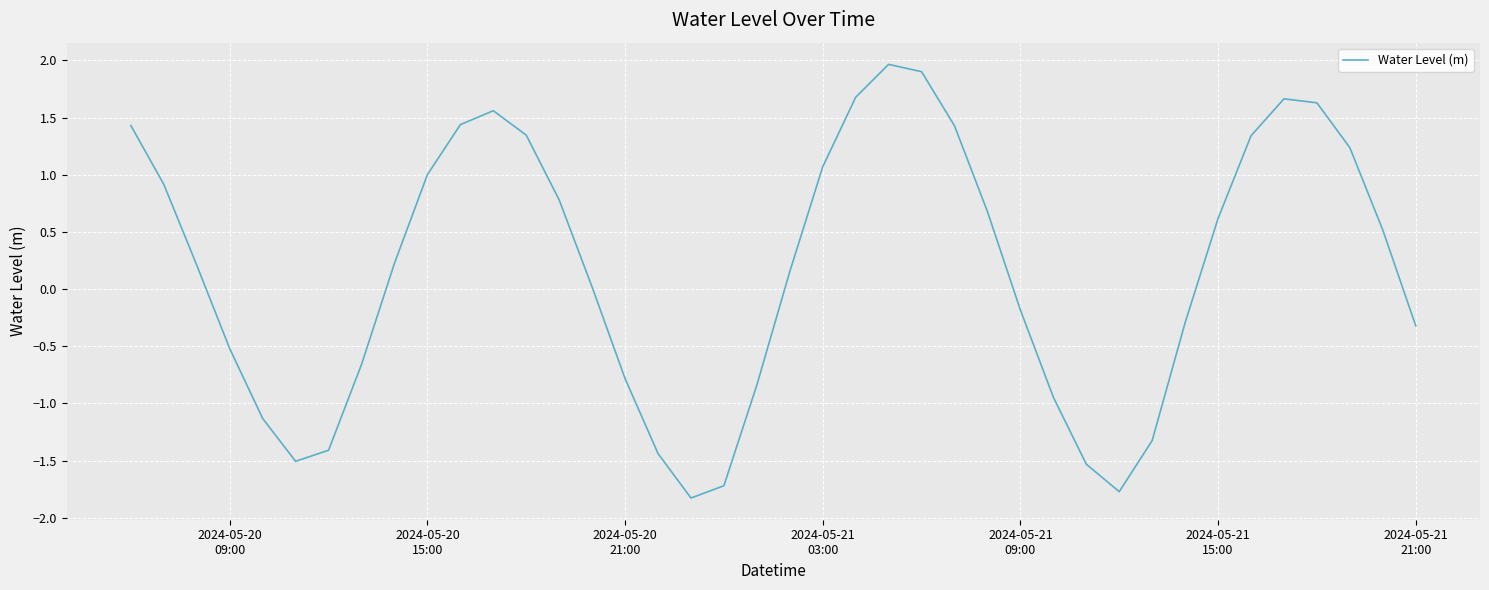

What is the maximum value shown in the chart?

2.0